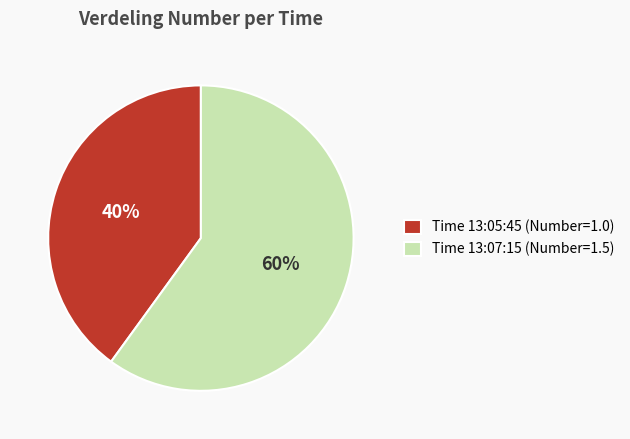

Which slice is the smallest?

Time 13:05:45 (Number=1.0)